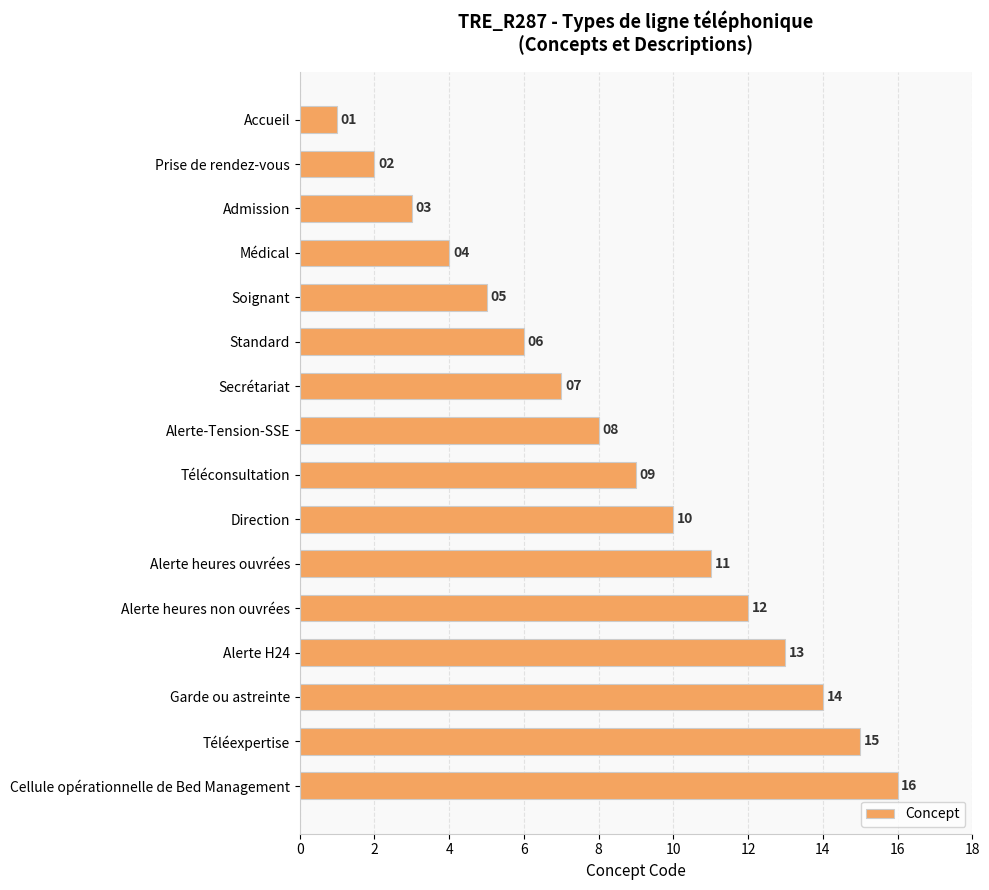

Rank the categories by value from highest to lowest.

Cellule opérationnelle de Bed Management, Téléexpertise, Garde ou astreinte, Alerte H24, Alerte heures non ouvrées, Alerte heures ouvrées, Direction, Téléconsultation, Alerte-Tension-SSE, Secrétariat, Standard, Soignant, Médical, Admission, Prise de rendez-vous, Accueil